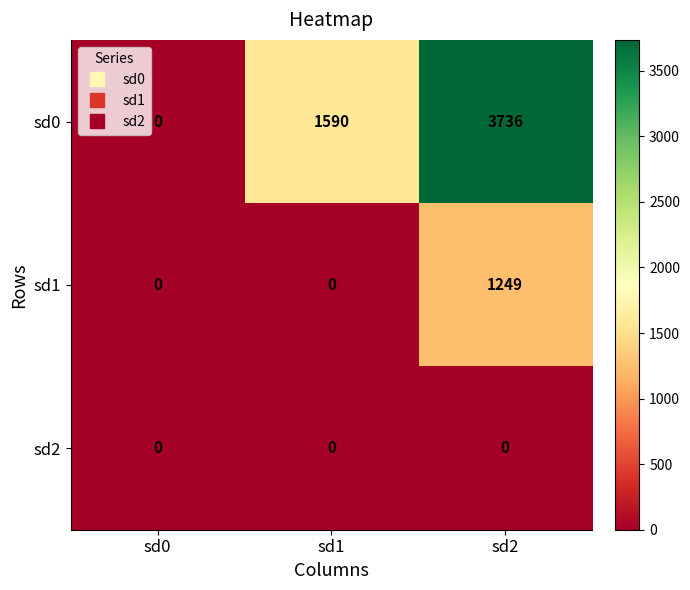

Which series changed the most between sd0 and sd1?

sd0